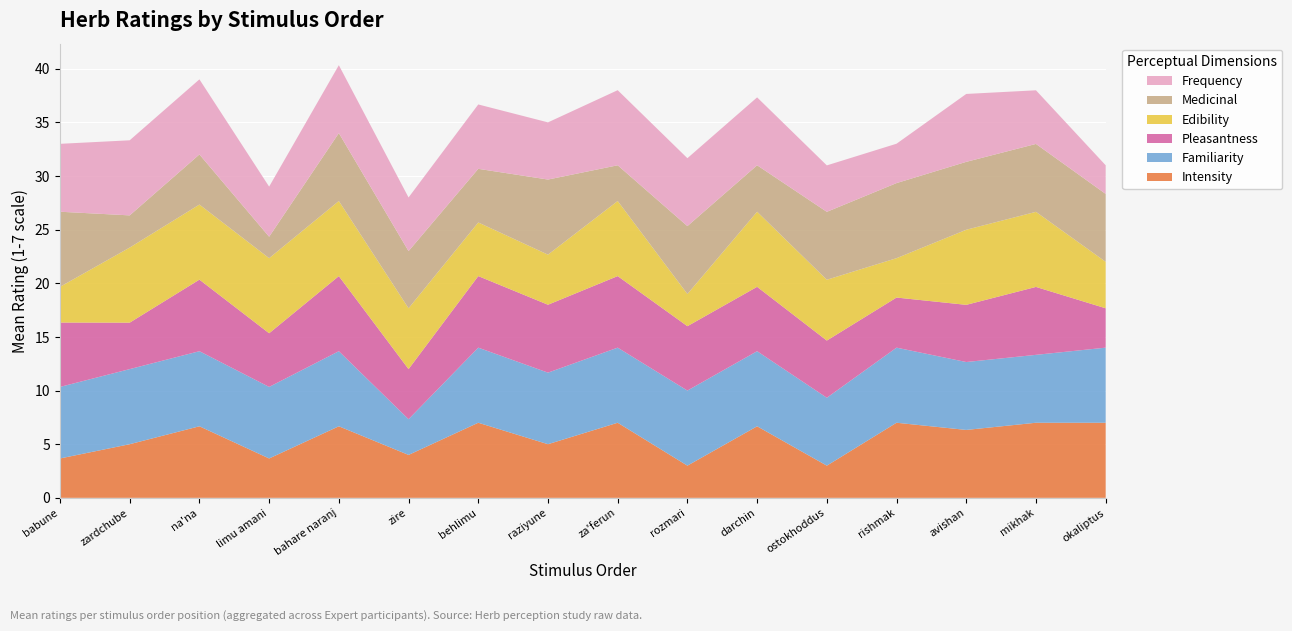

Reading left to right, list all the values displayed in this chart.

Intensity: 3.7	5.0	6.7	3.7	6.7	4.0	7.0	5.0	7.0	3.0	6.7	3.0	7.0	6.3	7.0	7.0
Familiarity: 6.7	7.0	7.0	6.7	7.0	3.3	7.0	6.7	7.0	7.0	7.0	6.3	7.0	6.3	6.3	7.0
Pleasantness: 6.0	4.3	6.7	5.0	7.0	4.7	6.7	6.3	6.7	6.0	6.0	5.3	4.7	5.3	6.3	3.7
Edibility: 3.3	7.0	7.0	7.0	7.0	5.7	5.0	4.7	7.0	3.0	7.0	5.7	3.7	7.0	7.0	4.3
Medicinal: 7.0	3.0	4.7	2.0	6.3	5.3	5.0	7.0	3.3	6.3	4.3	6.3	7.0	6.3	6.3	6.3
Frequency: 6.3	7.0	7.0	4.7	6.3	5.0	6.0	5.3	7.0	6.3	6.3	4.3	3.7	6.3	5.0	2.7